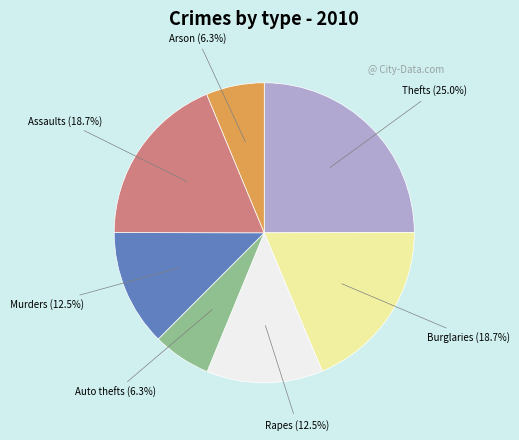

Is there a majority slice in this chart?

No